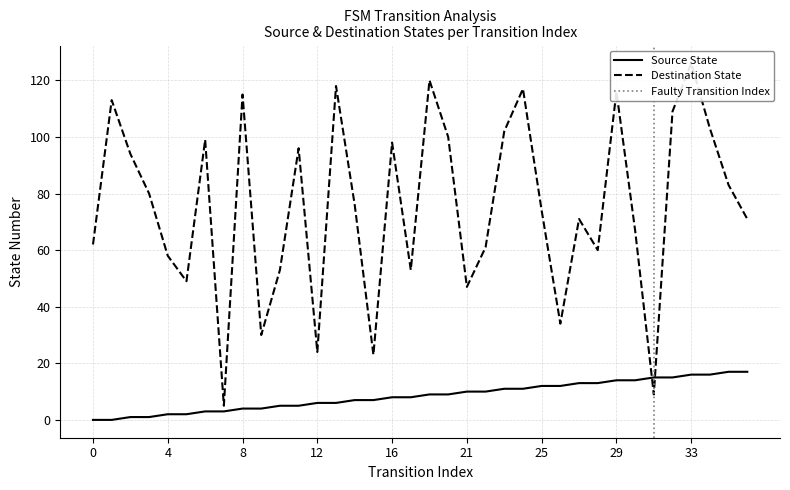

Which series has the widest spread of values?

Destination State